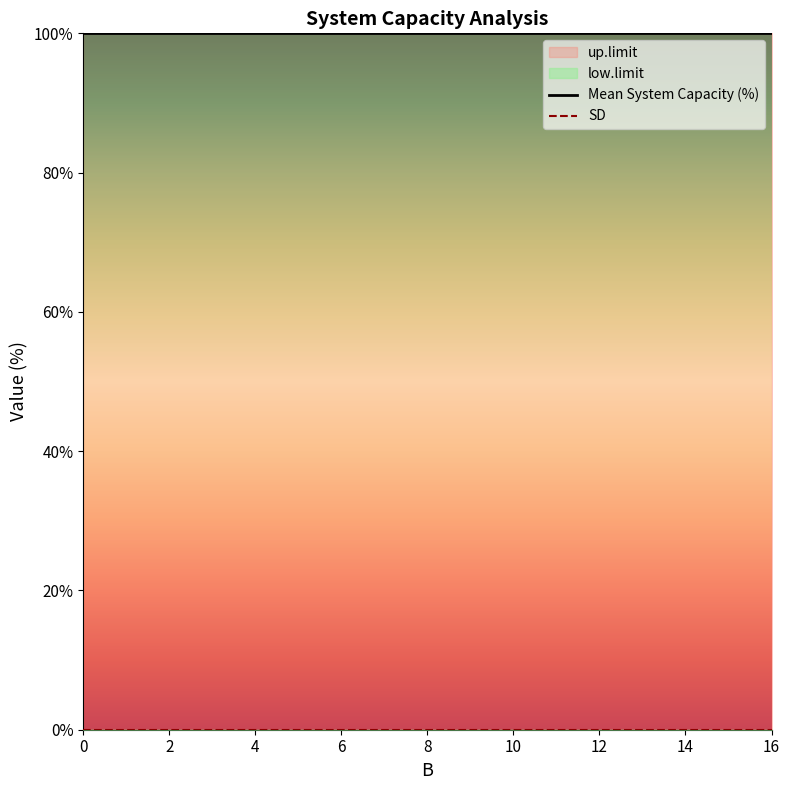

What is the minimum value for Mean System Capacity (%)?

100